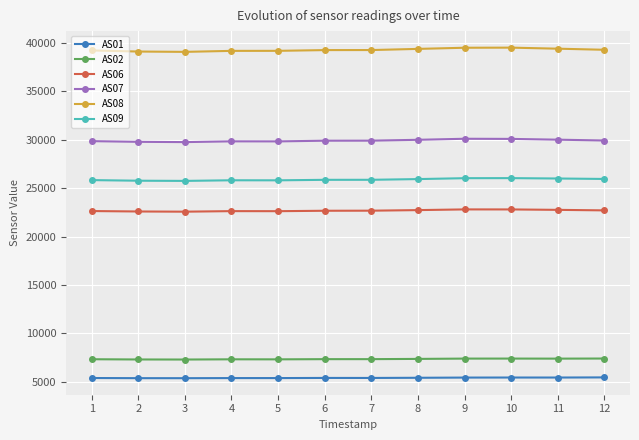

What is the highest value of the AS08 series?

39524